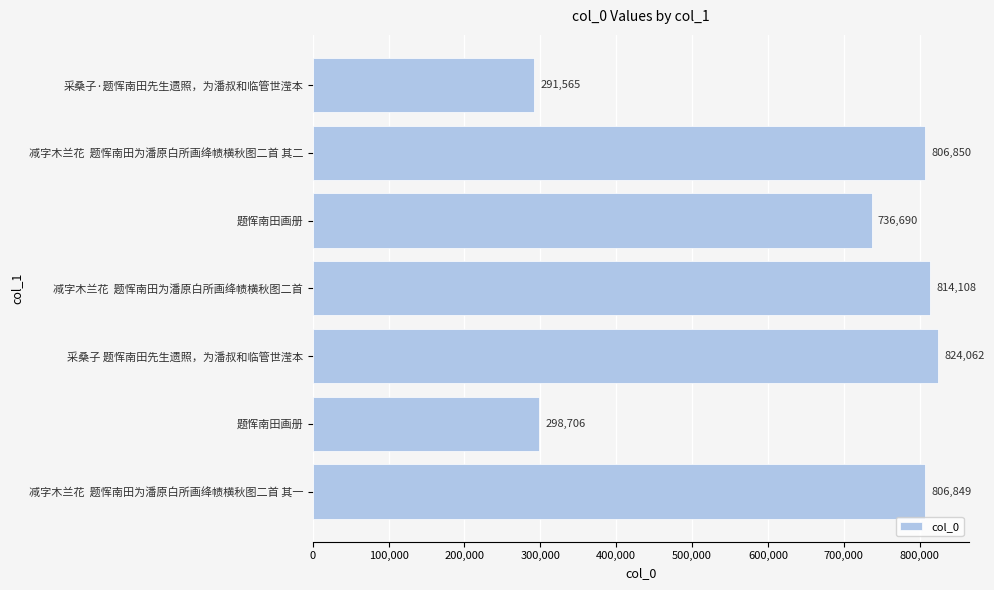

How many bars are there in total?

7